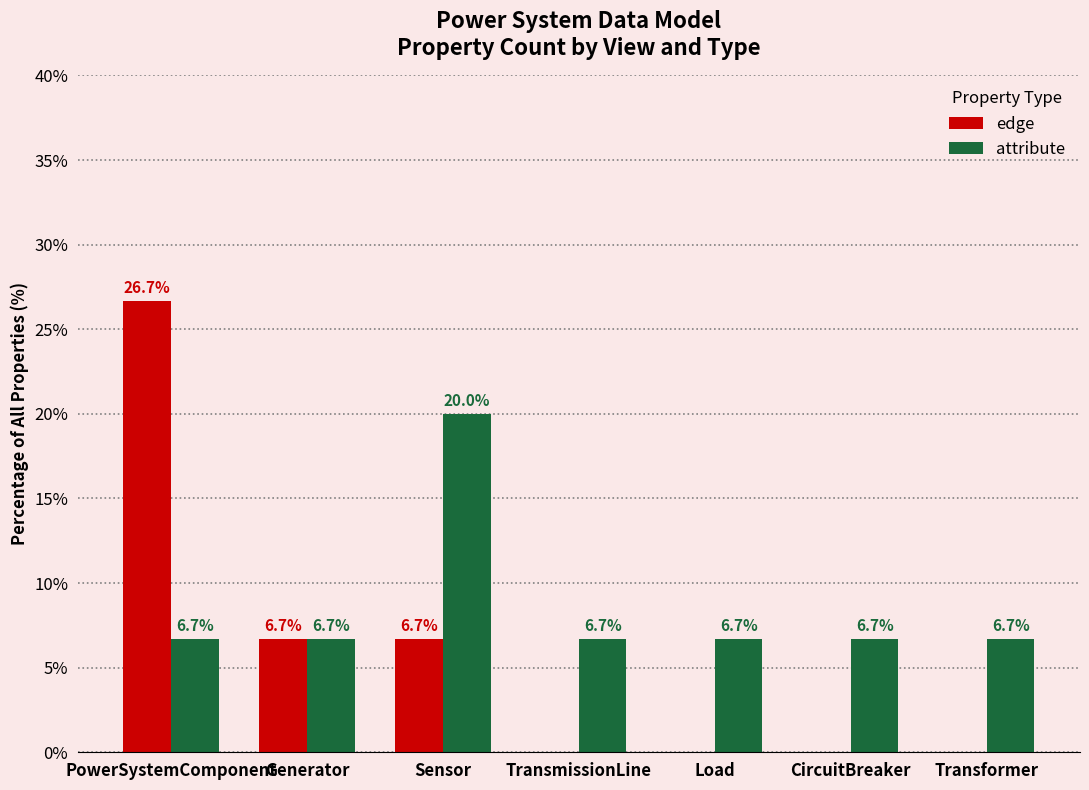

Between Generator and TransmissionLine, which series saw the biggest shift?

edge